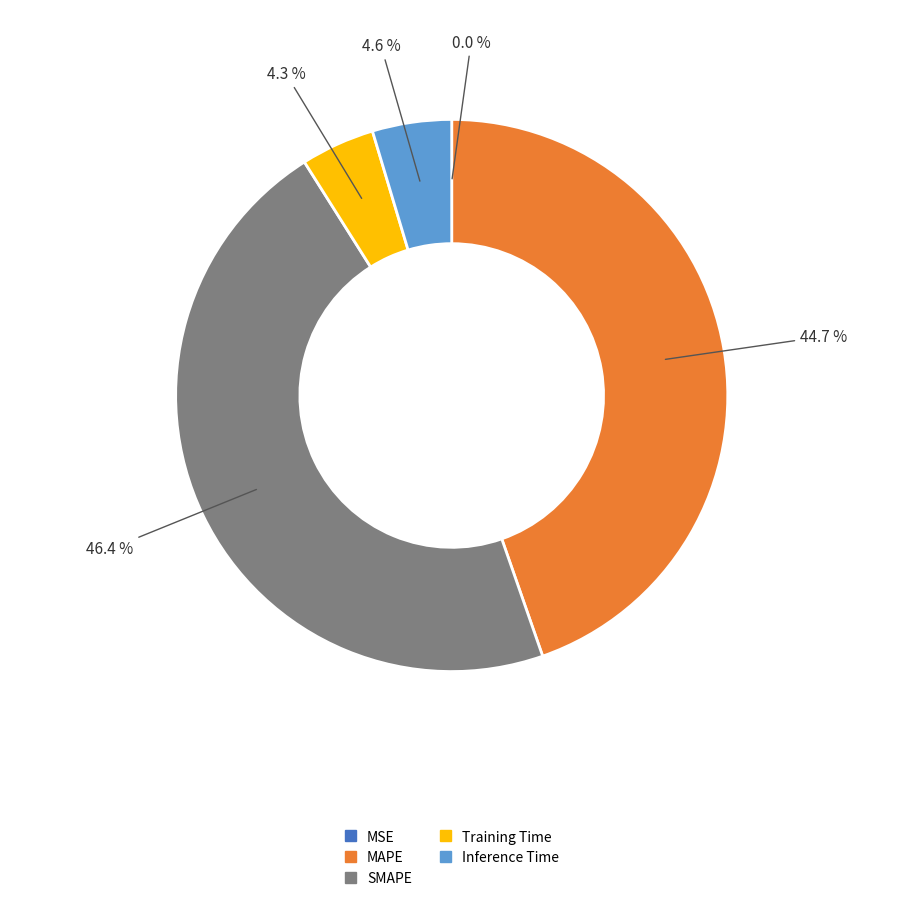

What is the total percentage of MAPE and Inference Time?

49.3%